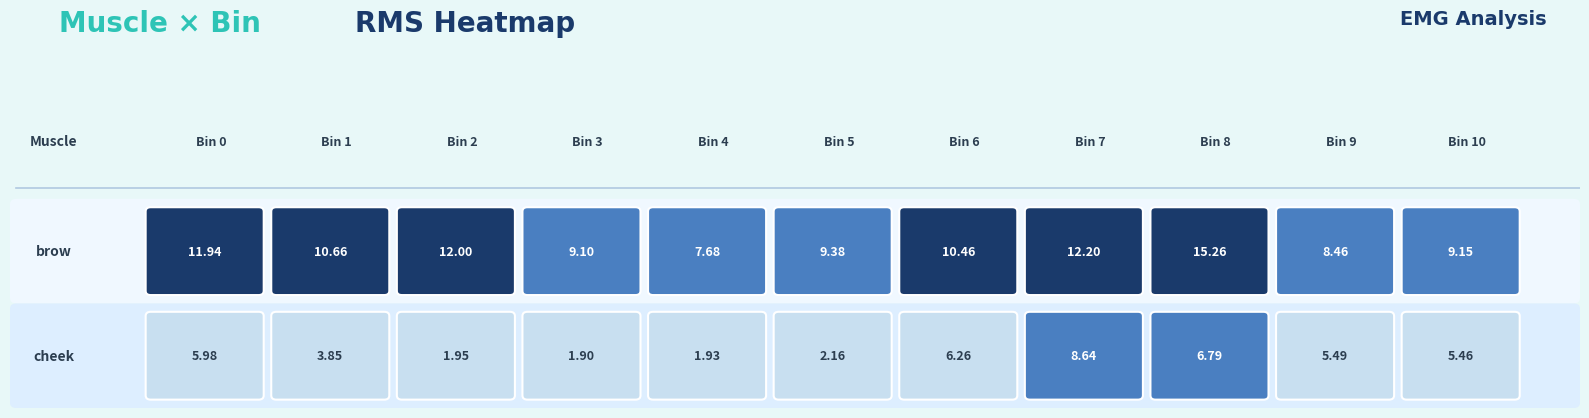

Read the brow value at bin_9.

8.5